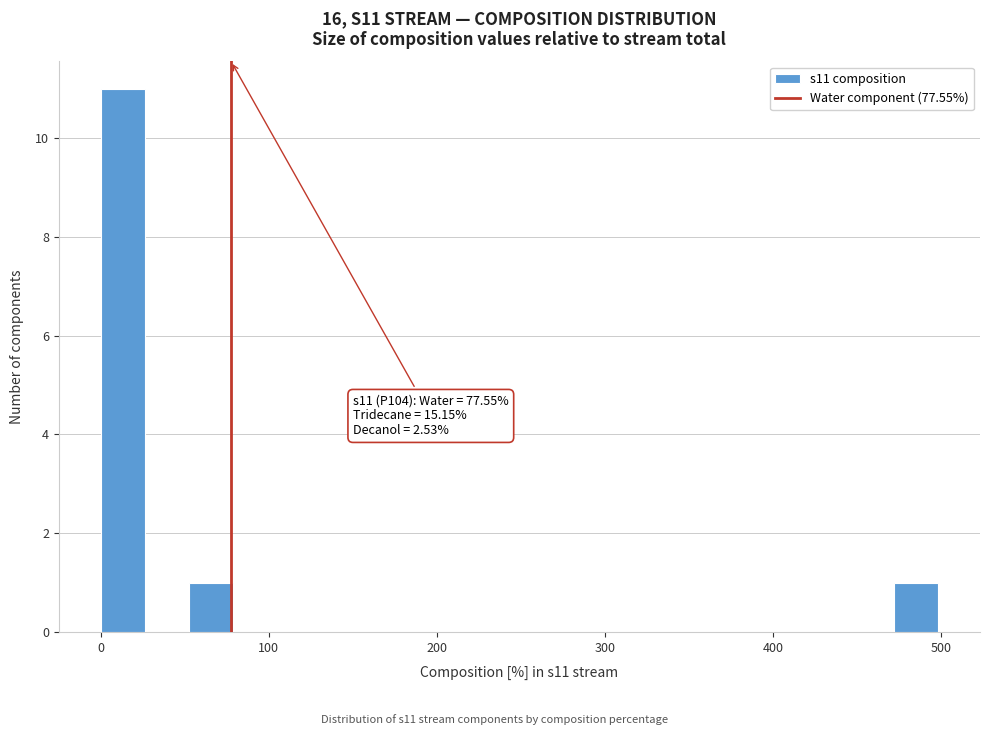

Around what value on the x-axis is the tallest bar? Give the approximate position of its centre, as read against the axis.

10